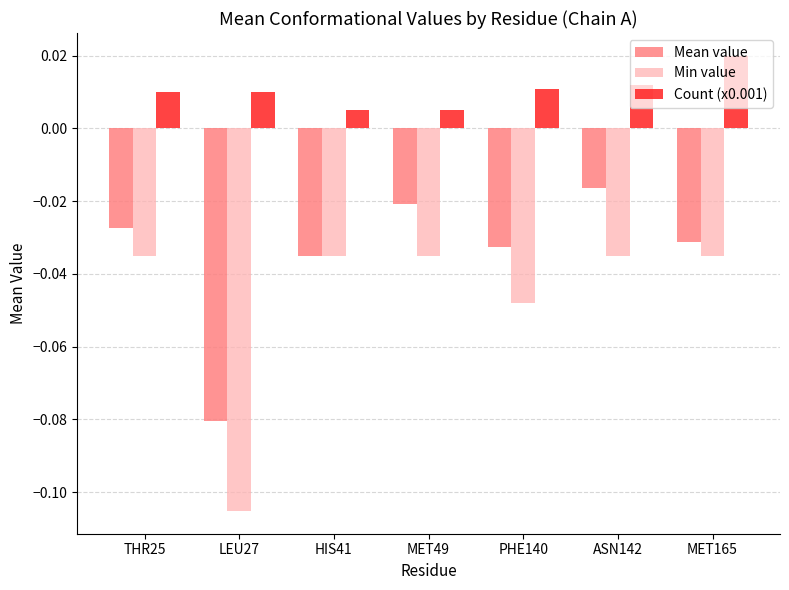

Rank the series by their average value, from highest to lowest.

Count (x0.001), Mean value, Min value